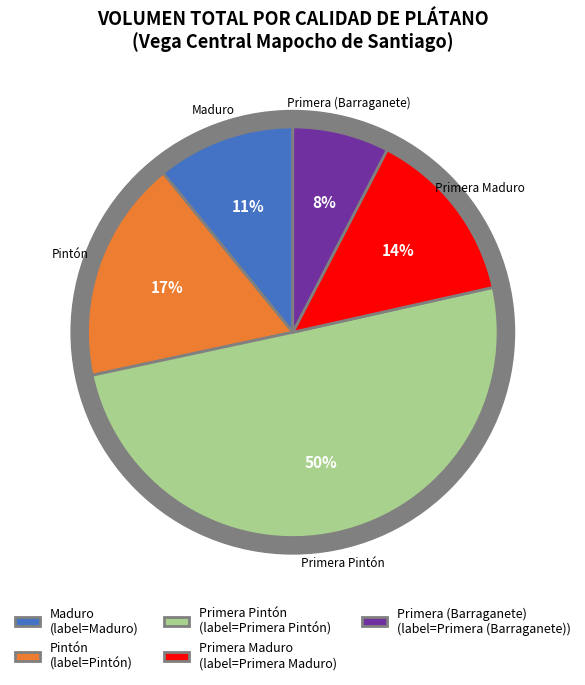

Does any single category account for the majority?

No